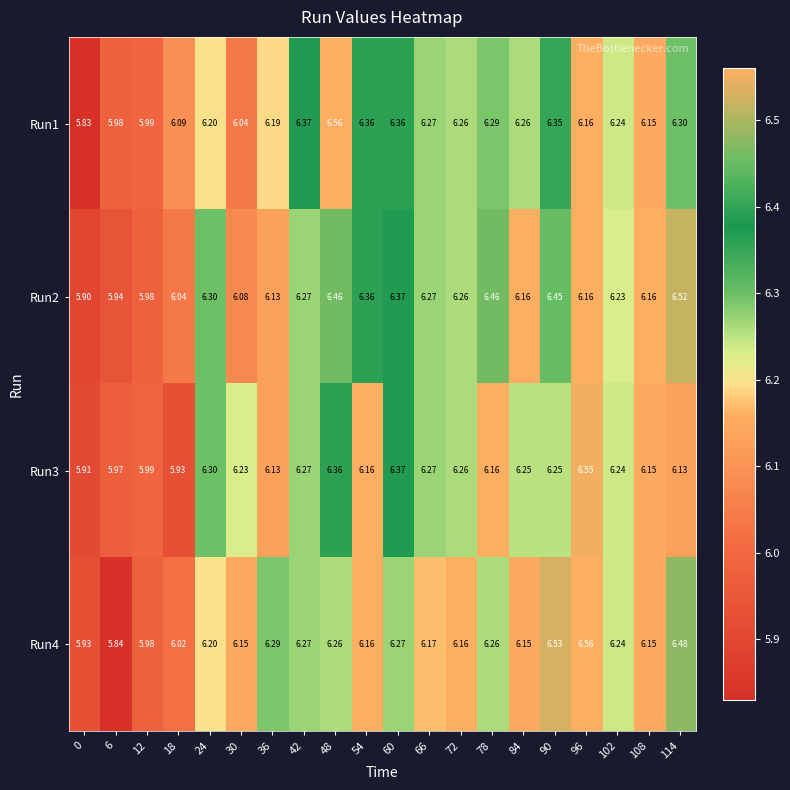

Is the value of Run1 at 108 greater than the value of Run2 at 36?

Yes